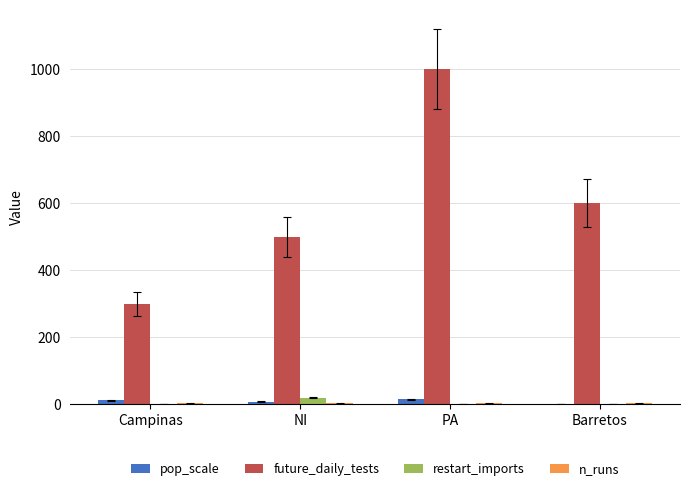

Which label corresponds to the largest value in the chart?

PA